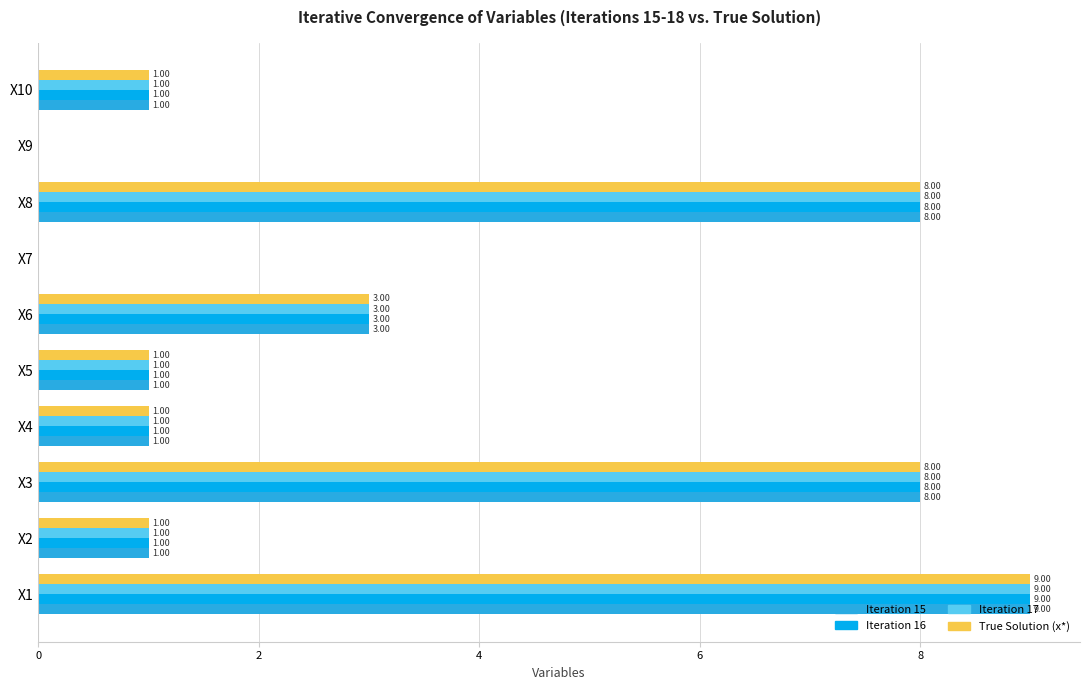

Count the number of categories in the chart.

10